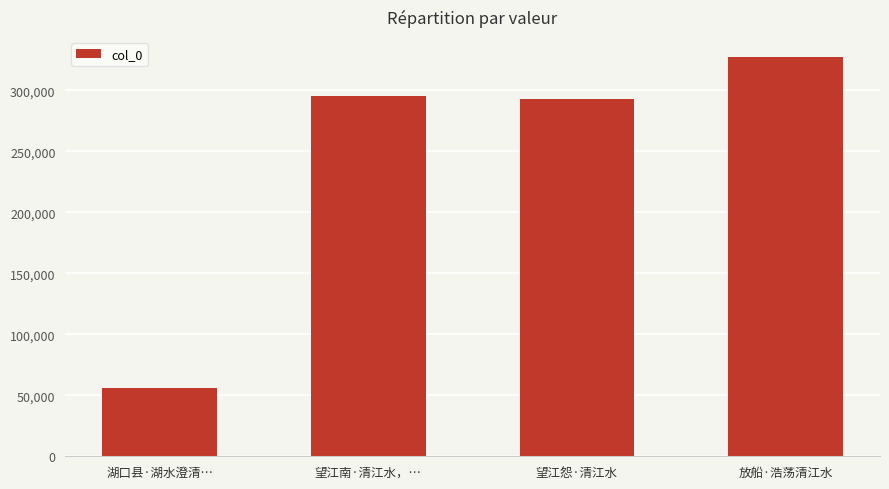

What is the minimum value shown in the chart?

55803